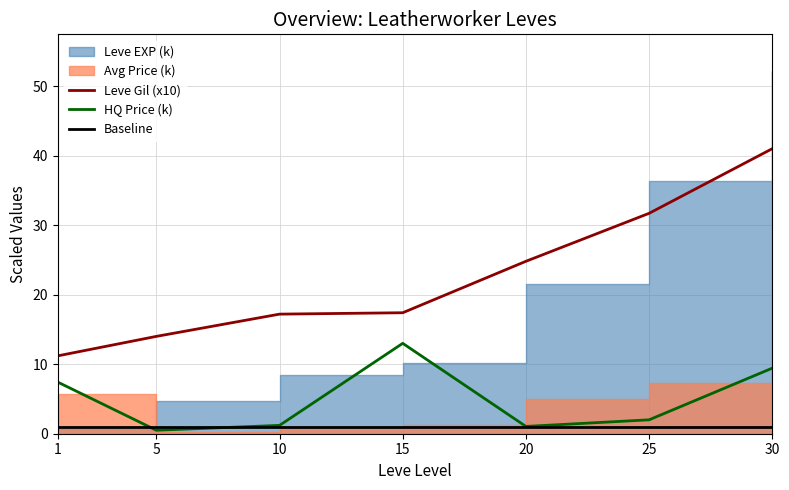

True or false: Leve Gil (x10) and HQ Price (k) intersect in this chart.

False